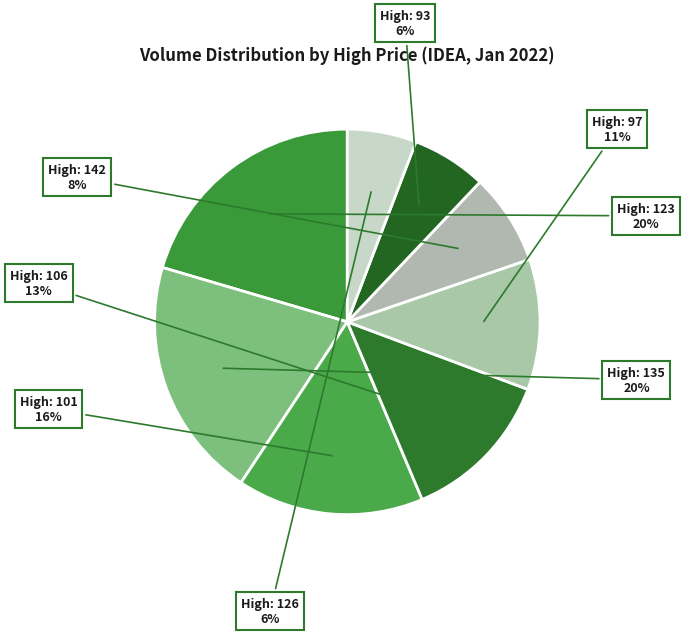

Is it true that High: 126 is 1% of the pie?

False